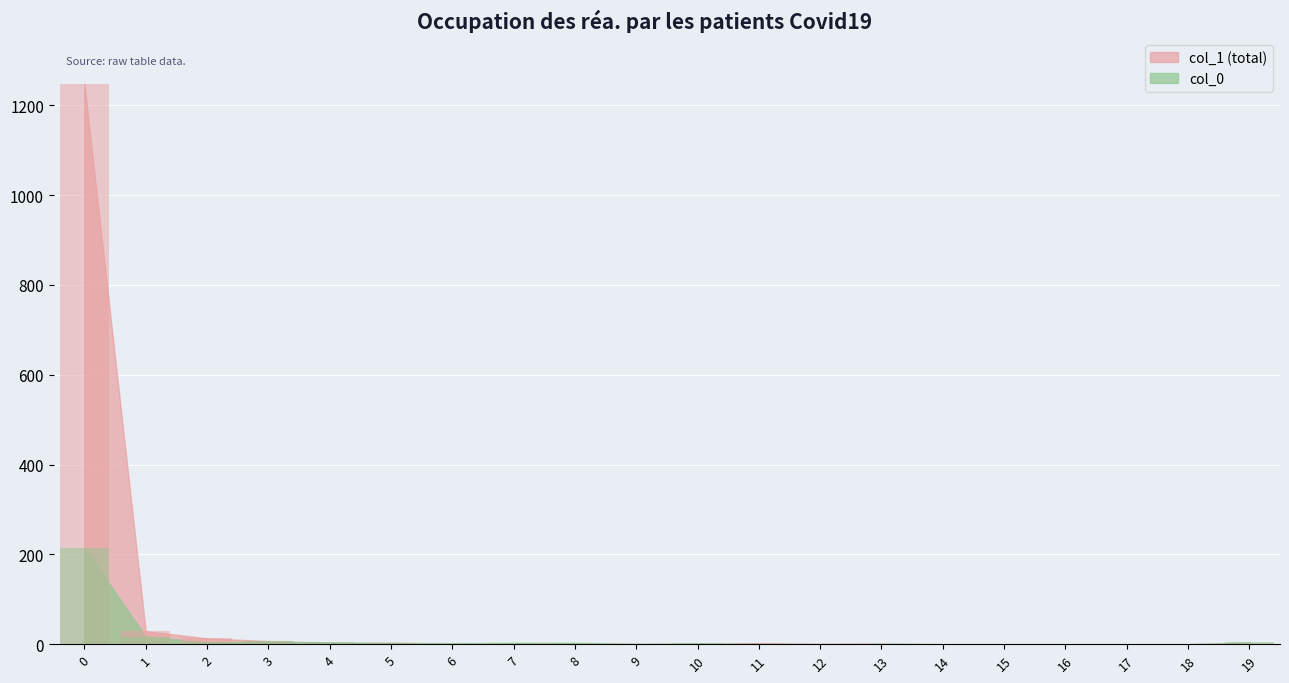

Which category has the lowest value in the col_0 series?

12